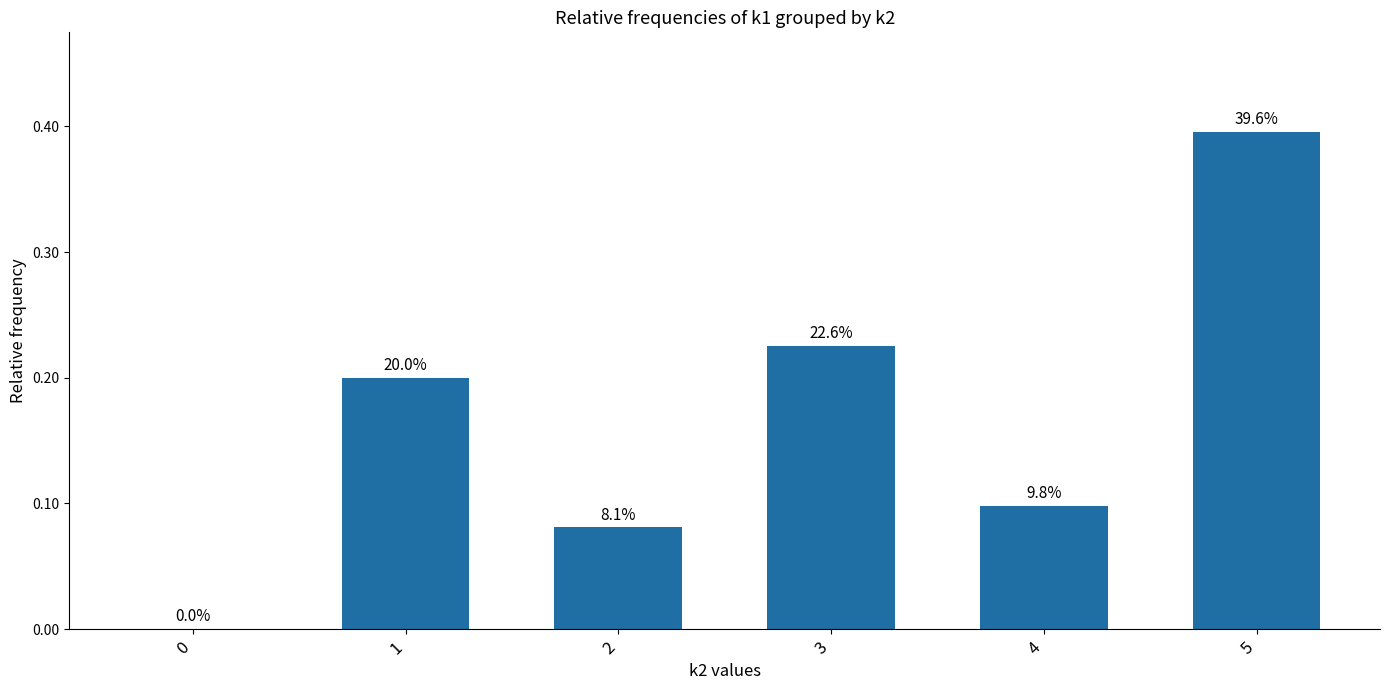

Does the chart contain stacked bars?

No